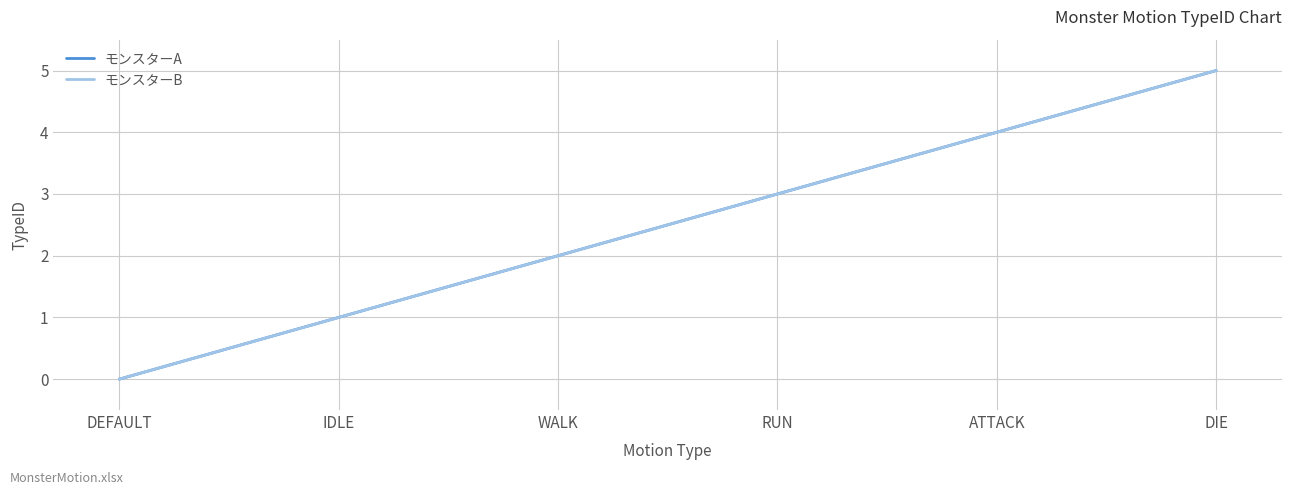

Does the chart have visible grid lines?

Yes